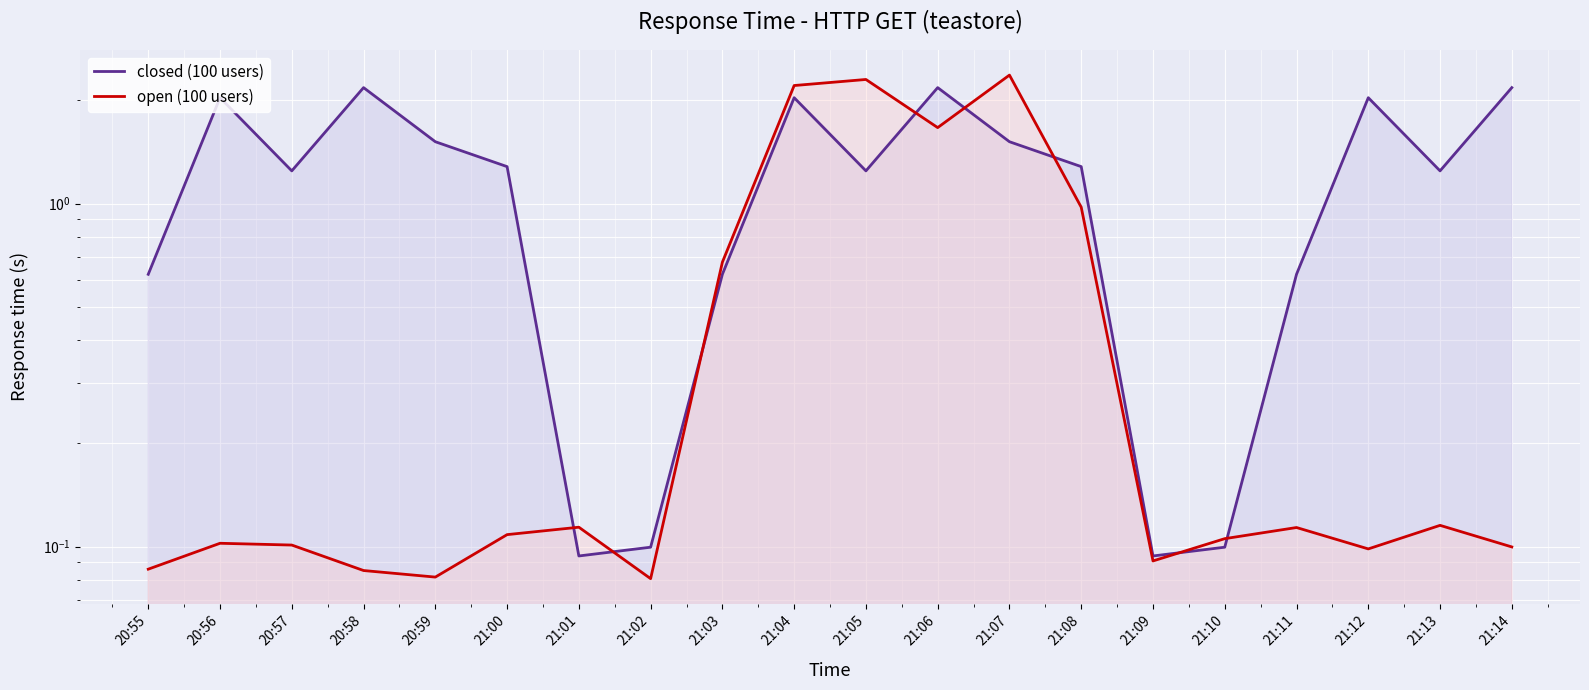

Which series changed the most between 21:06 and 21:09?

closed (100 users)